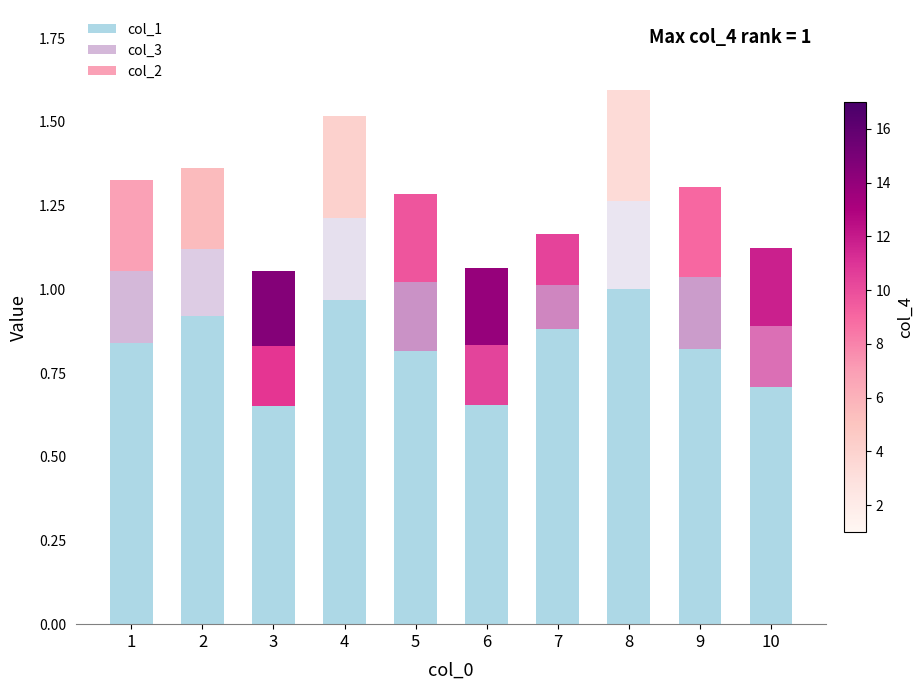

What is the total value across all series at 6?

1.1